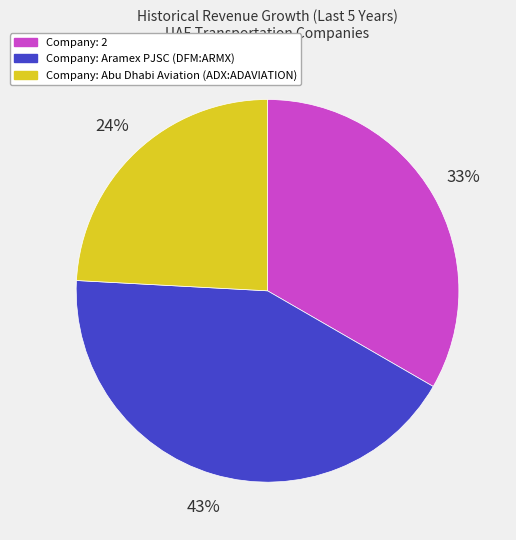

To the nearest percent, what is the average slice percentage?

33%